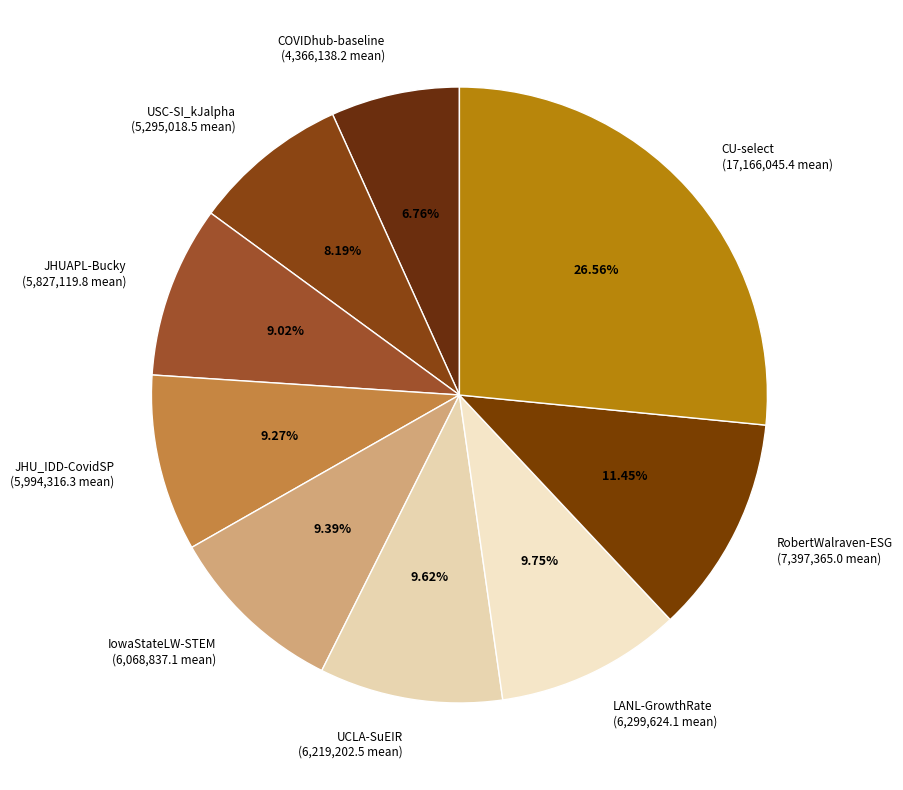

Do IowaStateLW-STEM and JHUAPL-Bucky together represent more than half of the pie?

No